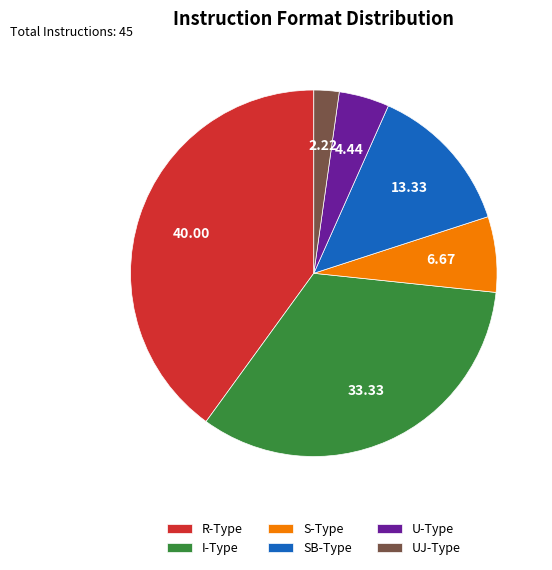

Does UJ-Type account for over 50% of the chart?

No